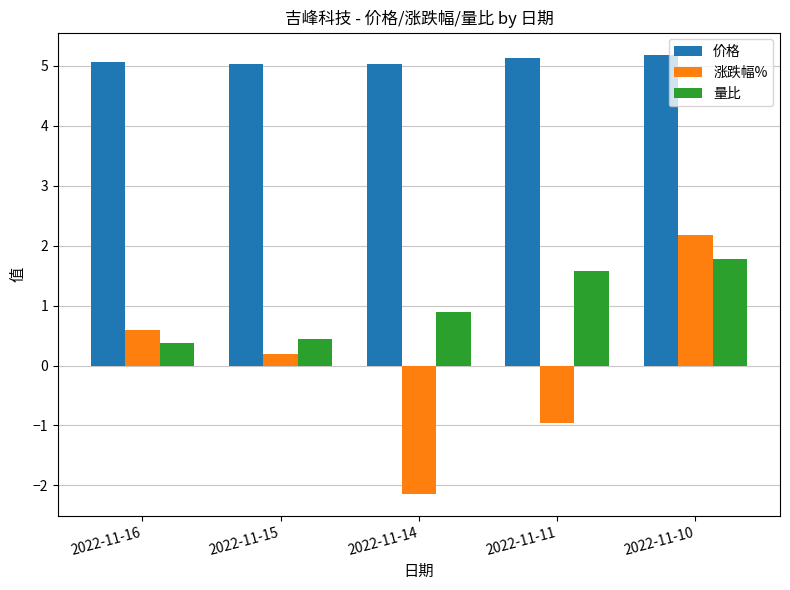

How many series are shown in this chart?

3